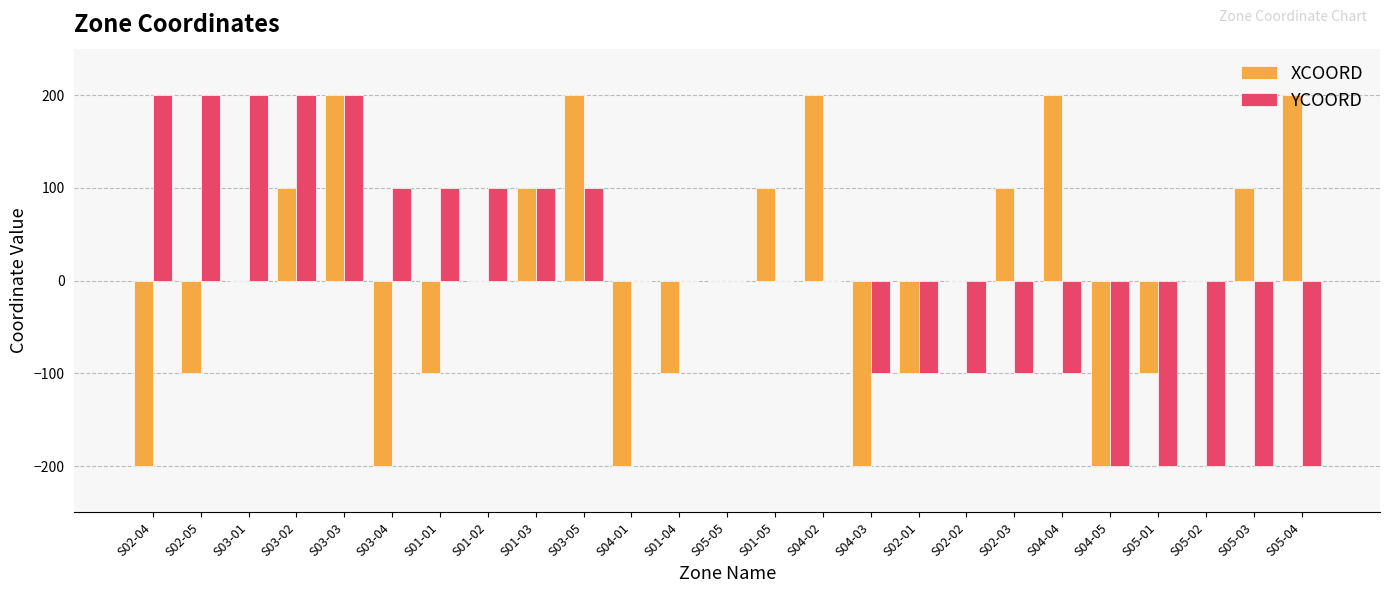

At which category is the sum across all series the highest?

S03-03